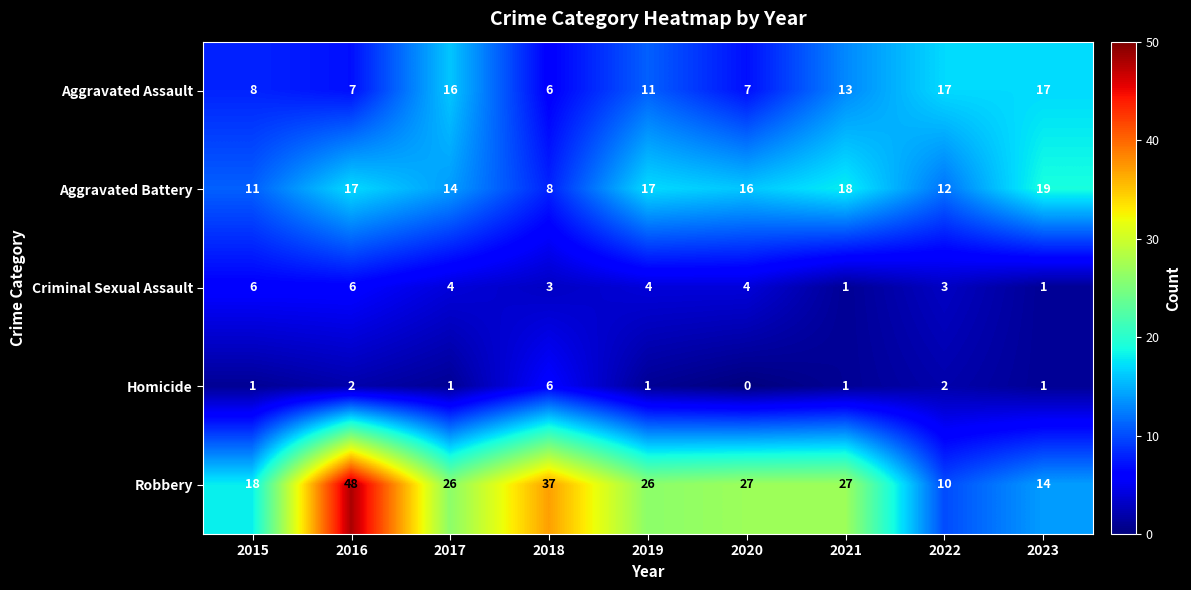

At which category does the chart reach its peak across all series?

2016